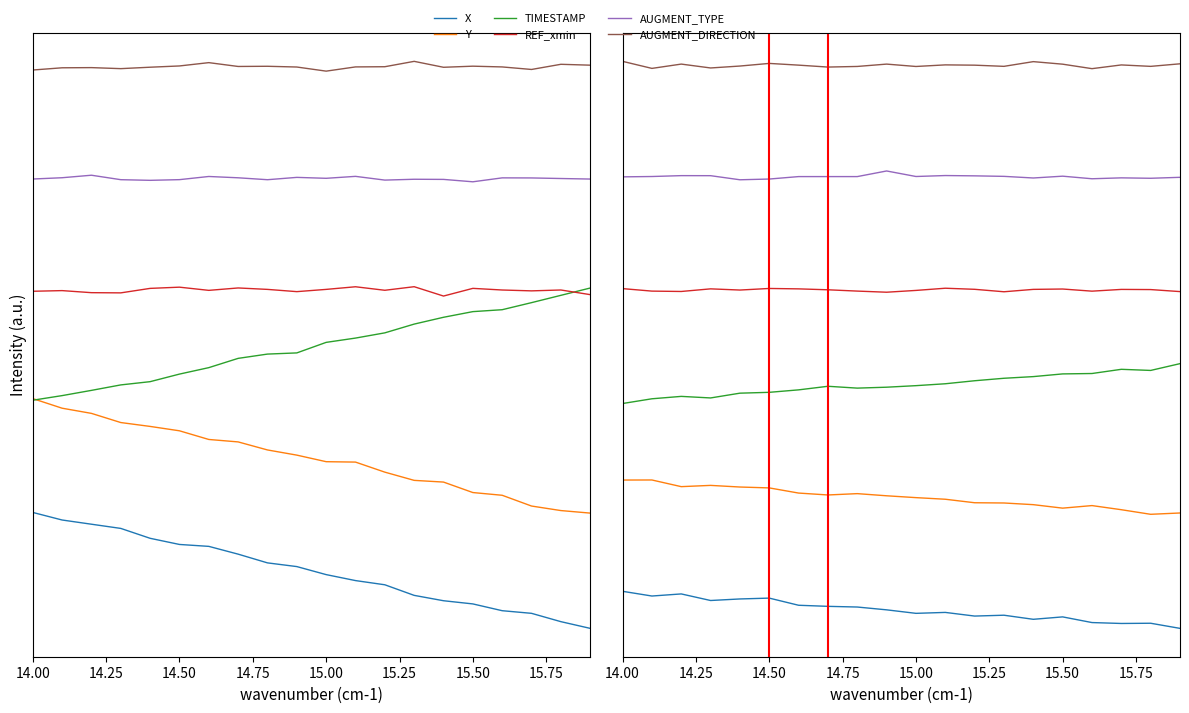

True or false: AUGMENT_DIRECTION and Y intersect in this chart.

False